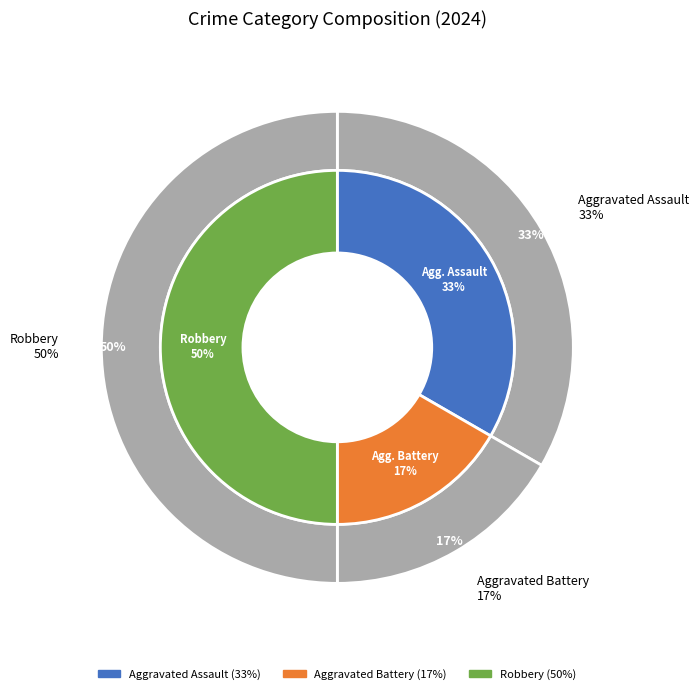

To the nearest percent, what is the difference between the largest and smallest slice percentages?

33%